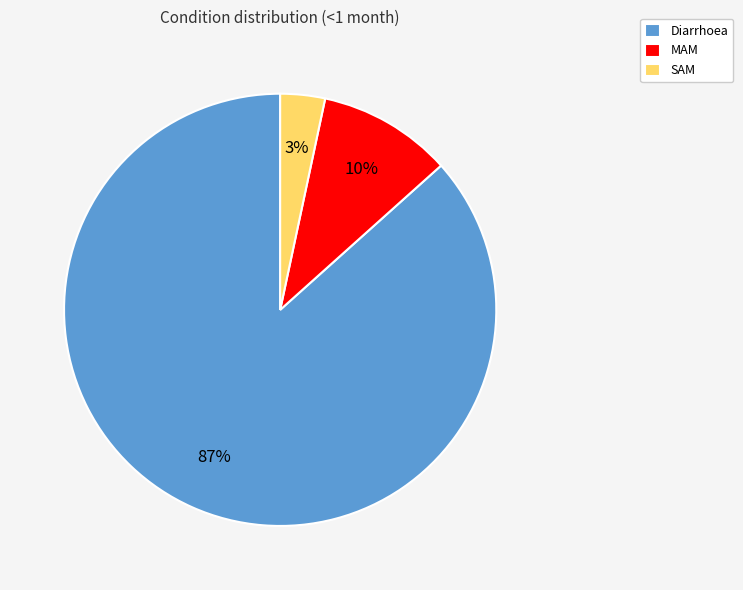

Is the sum of Diarrhoea and MAM greater than half?

Yes